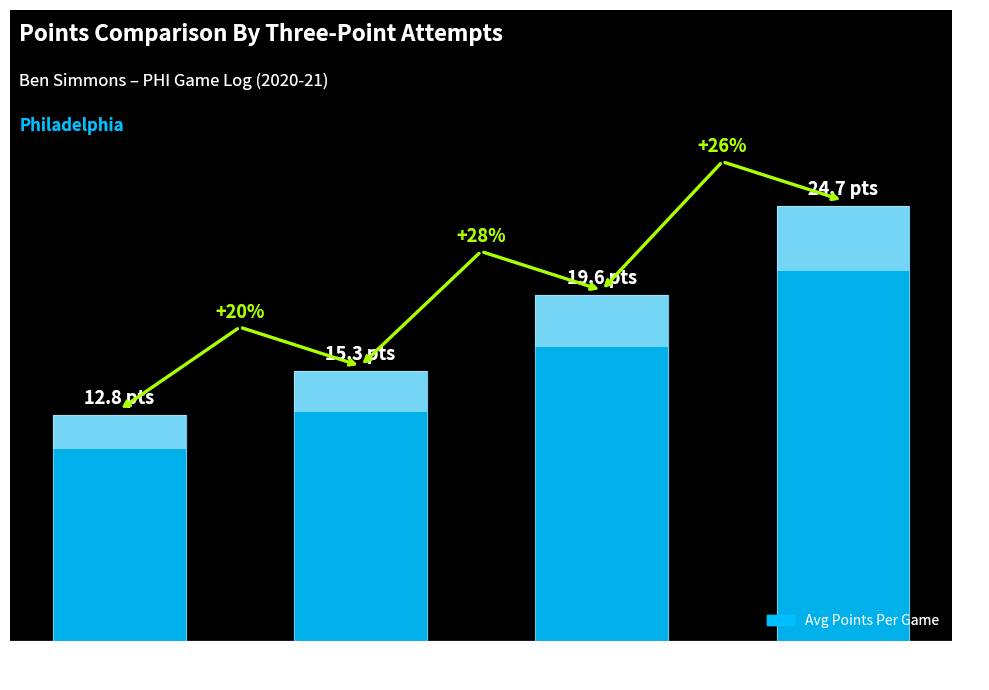

Count the number of categories in the chart.

4